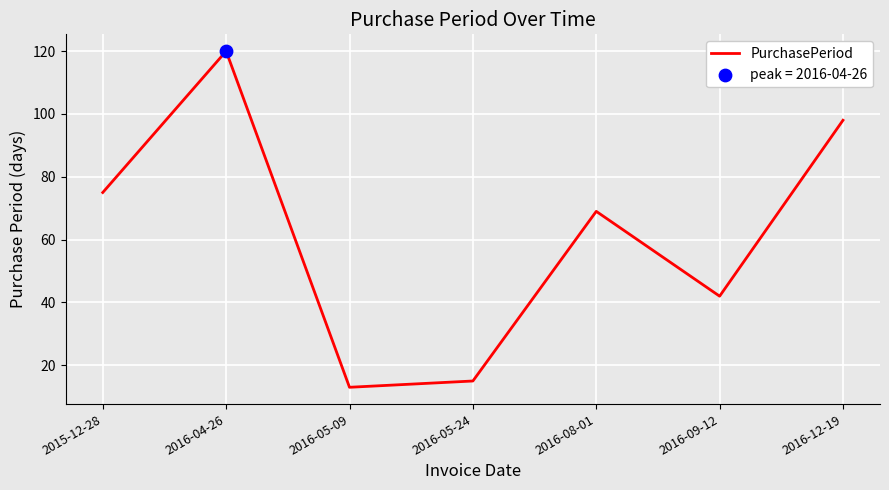

Approximately how many times larger is the value at 2016-12-19 compared to 2016-05-09?

7.5